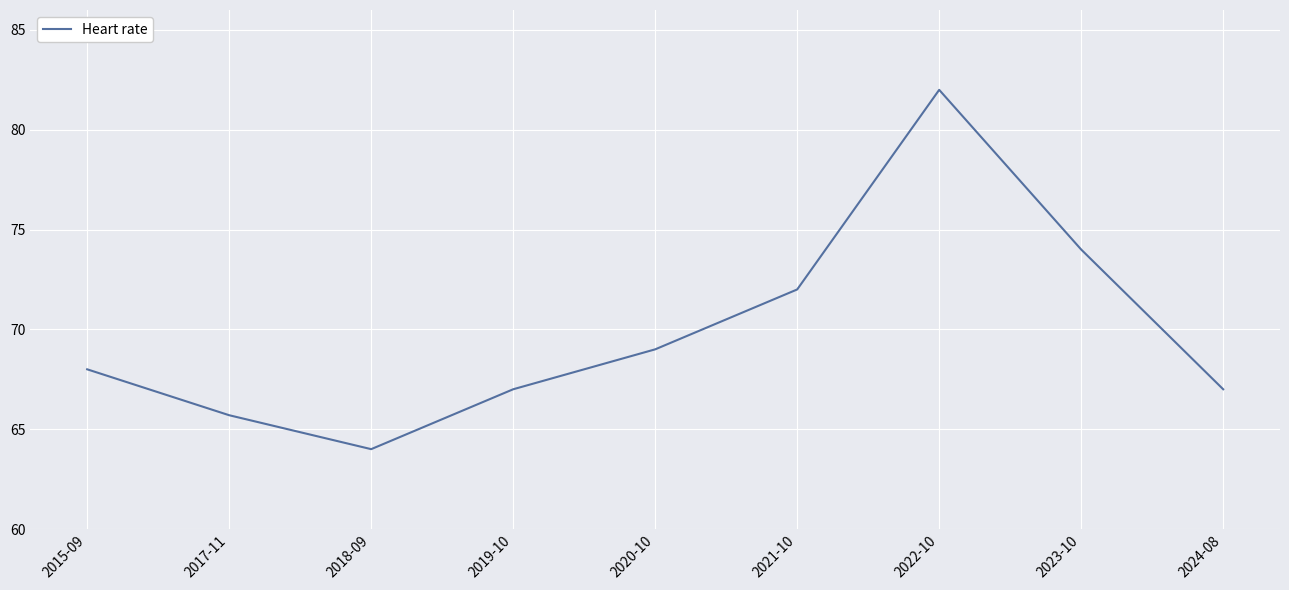

What is the difference between the maximum and minimum values?

18.0